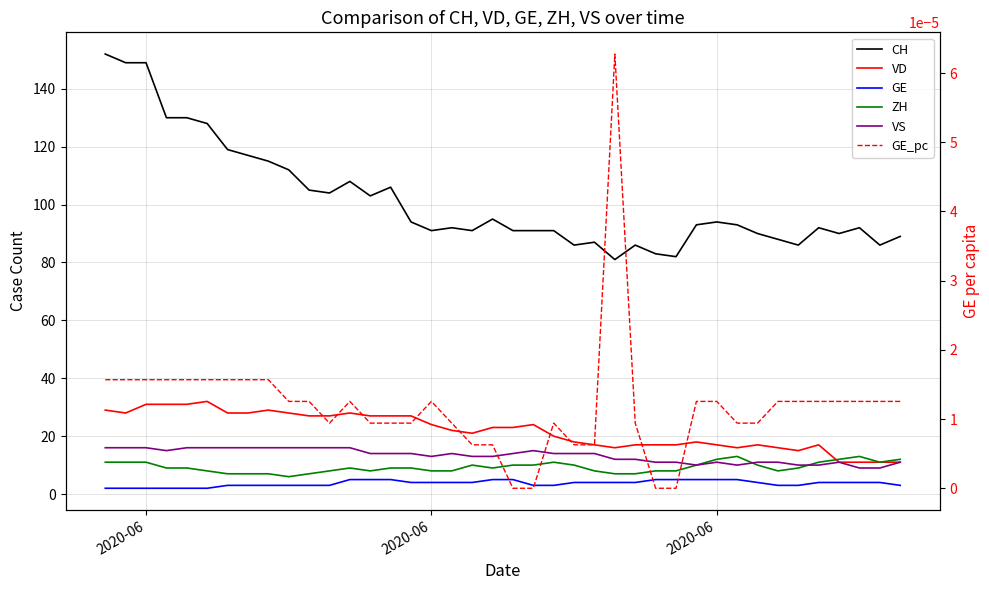

At which category is the sum across all series the highest?

2020-06